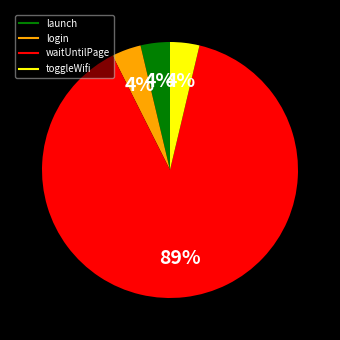

How many segments does this pie chart have?

4